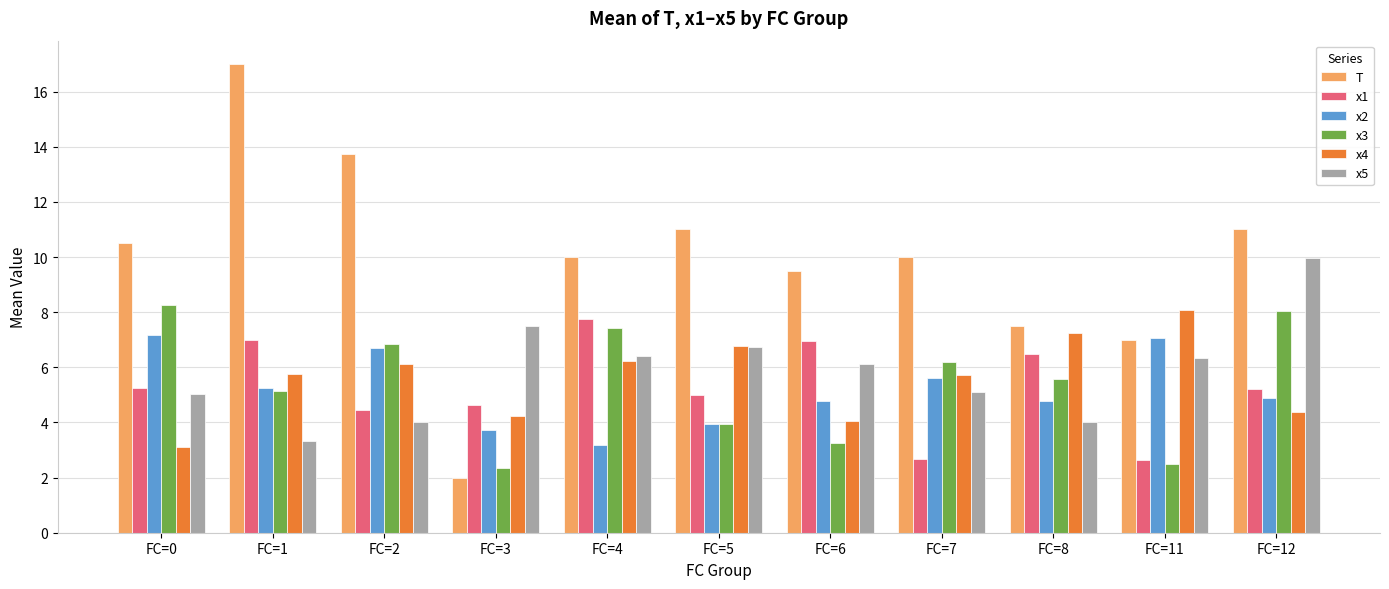

What is the total value across all series at FC=0?

39.4